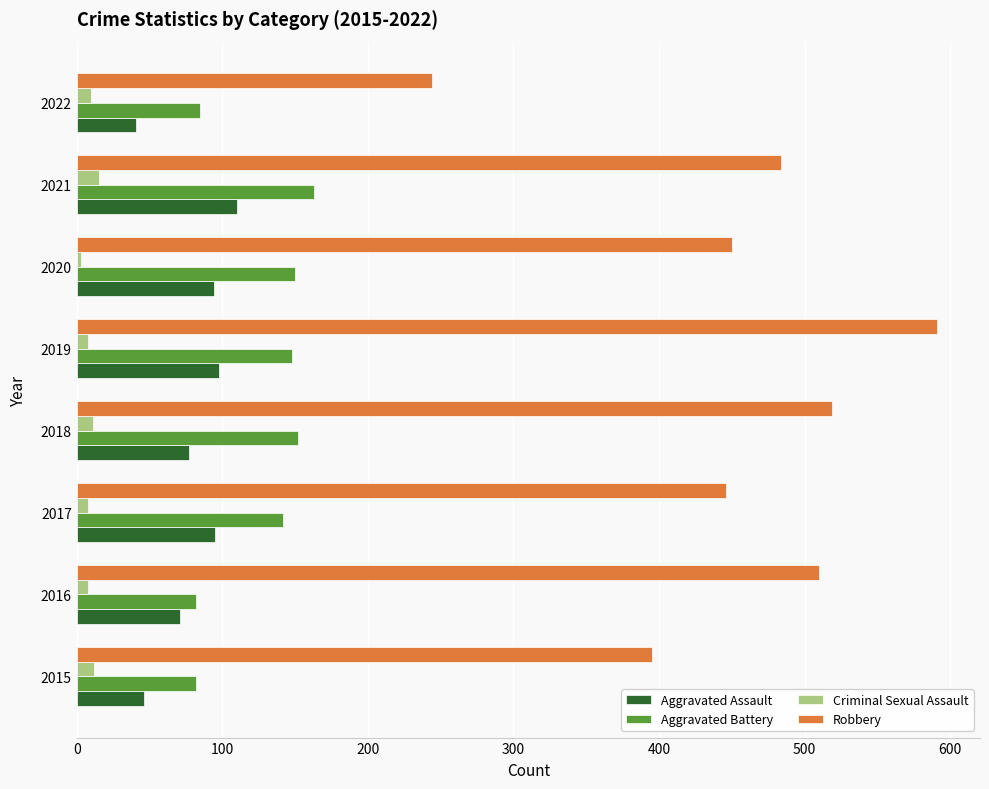

Is it true that Criminal Sexual Assault equals 8 at 2019?

True